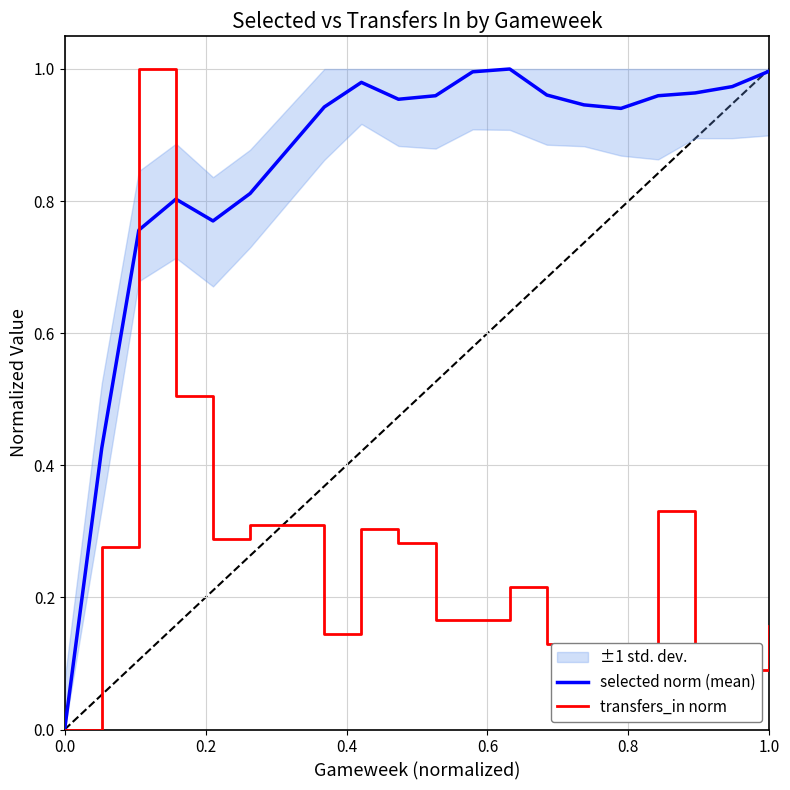

How many values in selected norm (mean) are above zero?

18